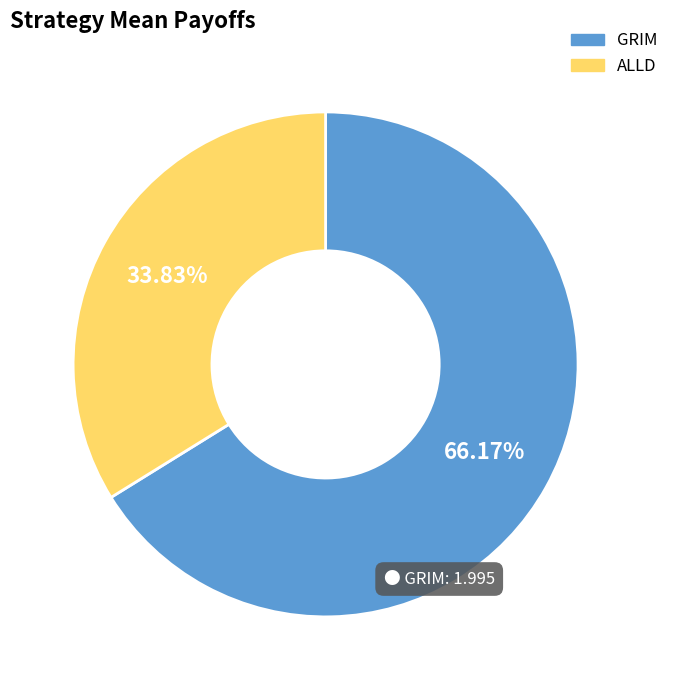

What is the largest slice in the pie chart?

GRIM